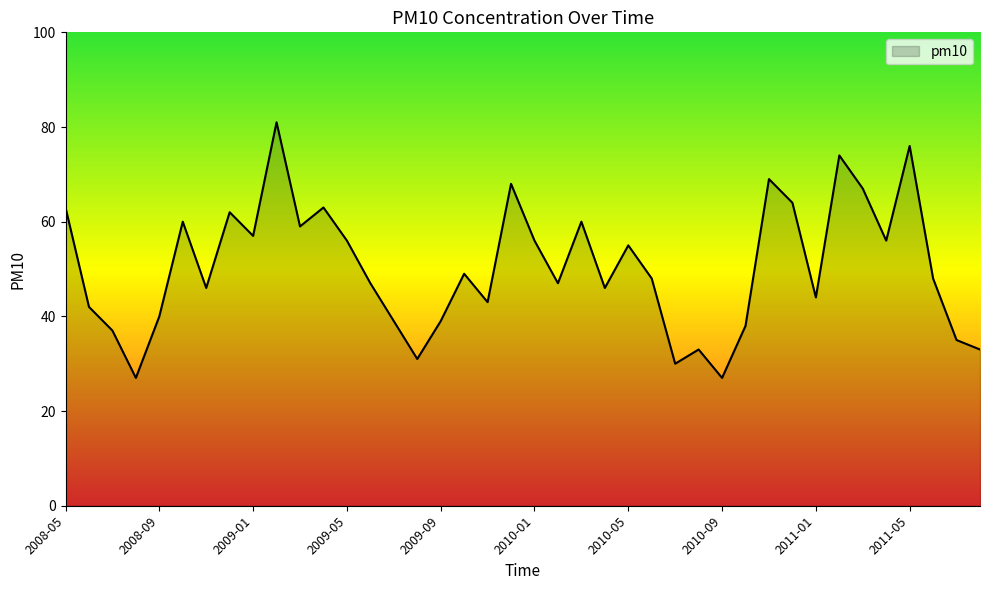

What is the average value?

50